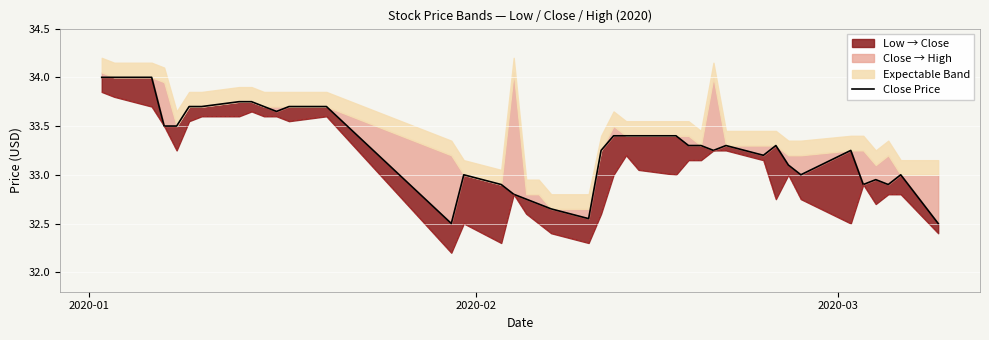

What is the sum of all values?

1330.6